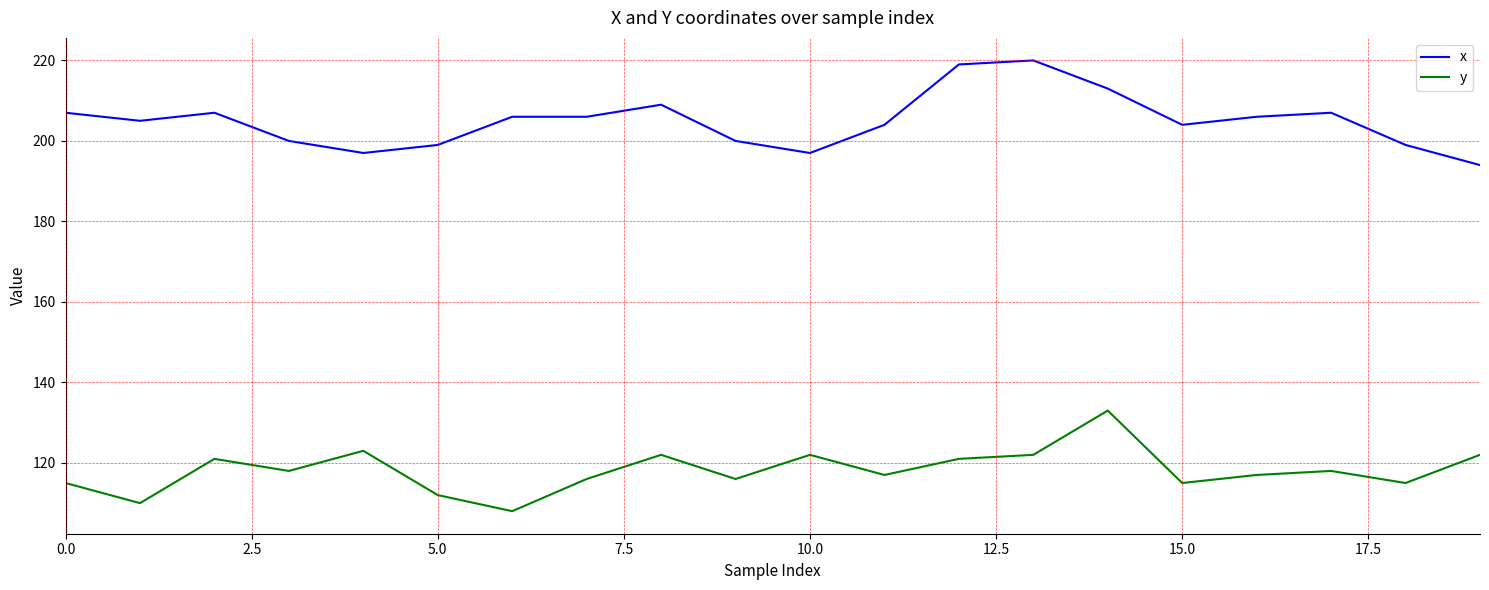

What is the average value of the y series?

118